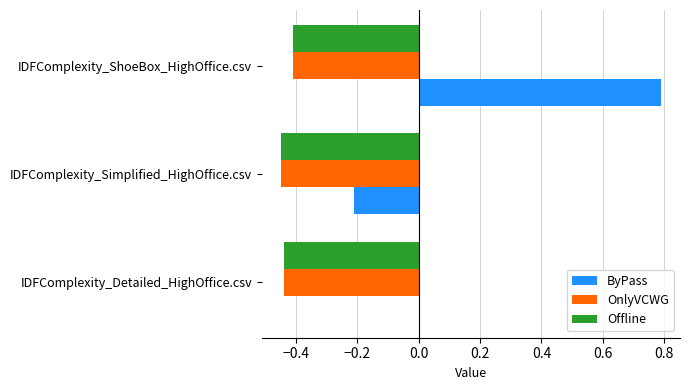

How many data points does each series have?

3